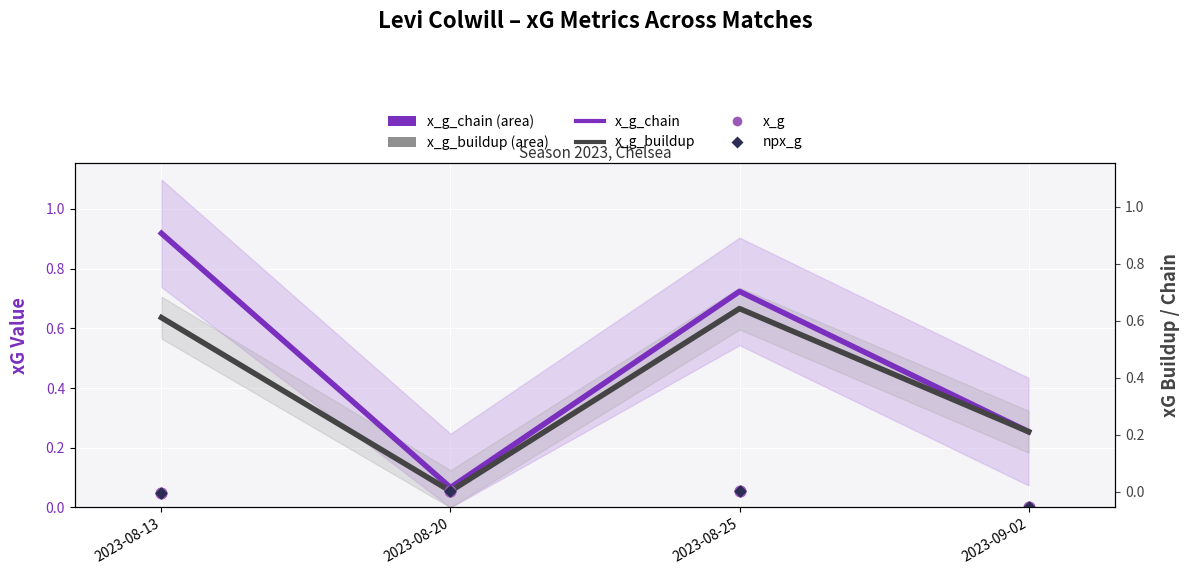

Which series has the widest spread of Y values?

x_g_chain_line